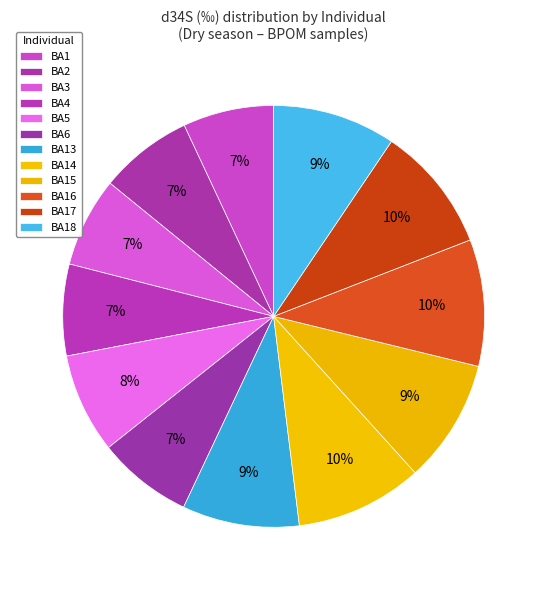

Does any single category account for the majority?

No